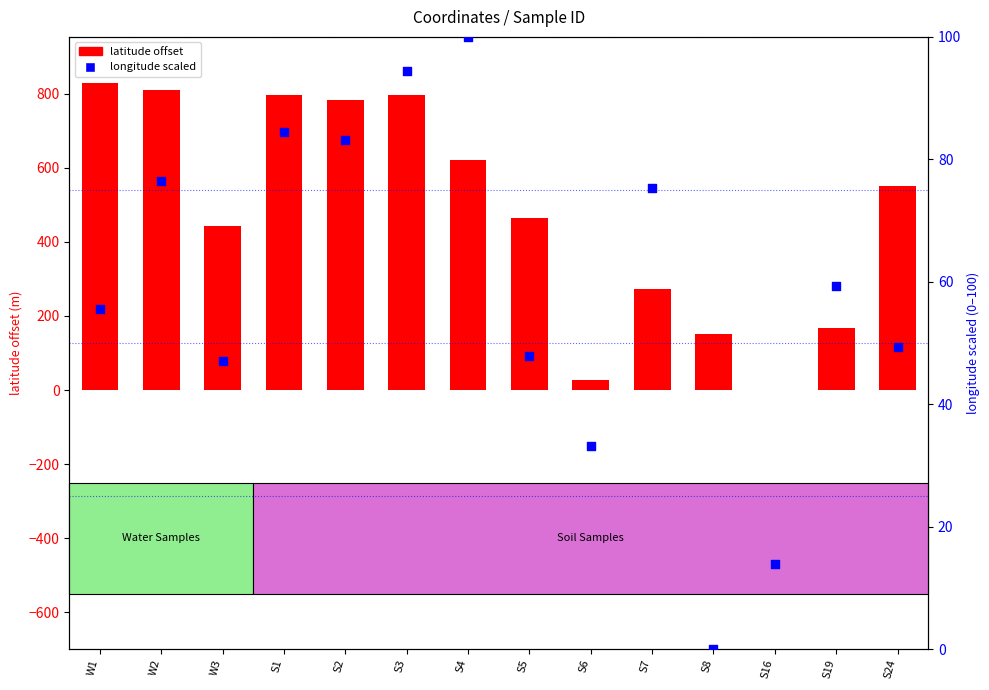

What is the total value across all series at S6?

59.6